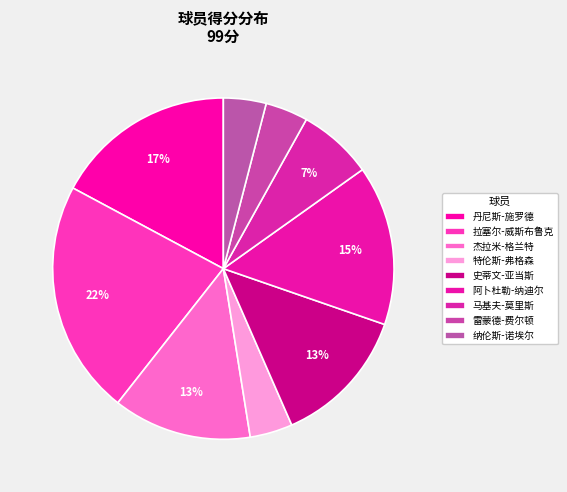

Rank the categories by value from highest to lowest.

拉塞尔-威斯布鲁克, 丹尼斯-施罗德, 阿卜杜勒-纳迪尔, 杰拉米-格兰特, 史蒂文-亚当斯, 马基夫-莫里斯, 特伦斯-弗格森, 雷蒙德-费尔顿, 纳伦斯-诺埃尔